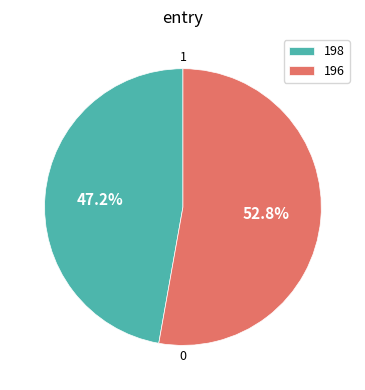

To the nearest percent, what is the average slice percentage?

50%